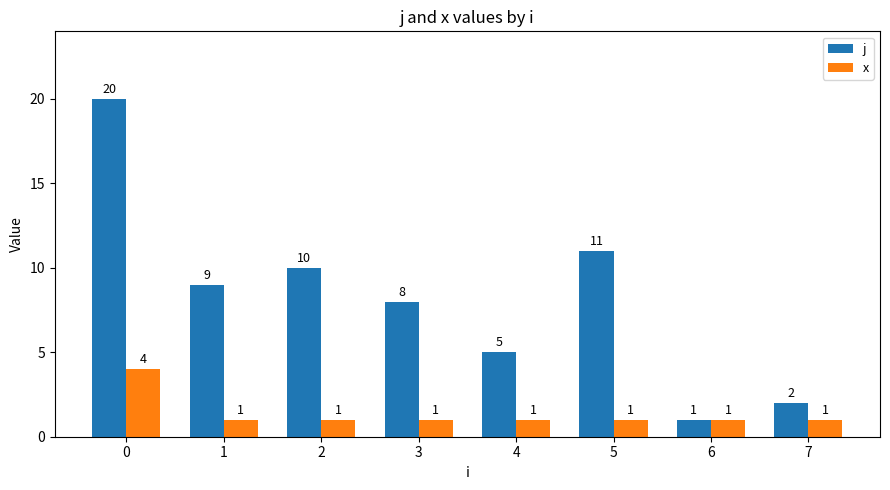

List the series in order of their overall mean, lowest first.

x, j